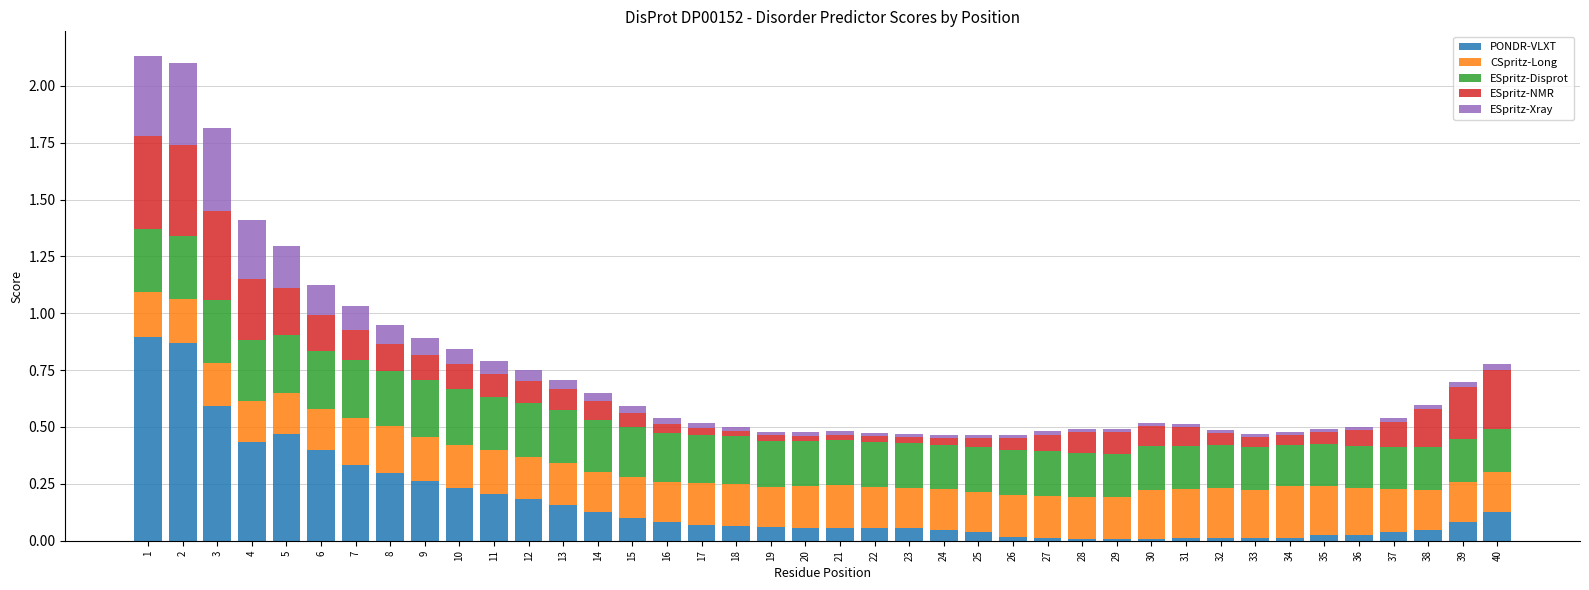

What is the average value of the ESpritz-Xray series?

0.1